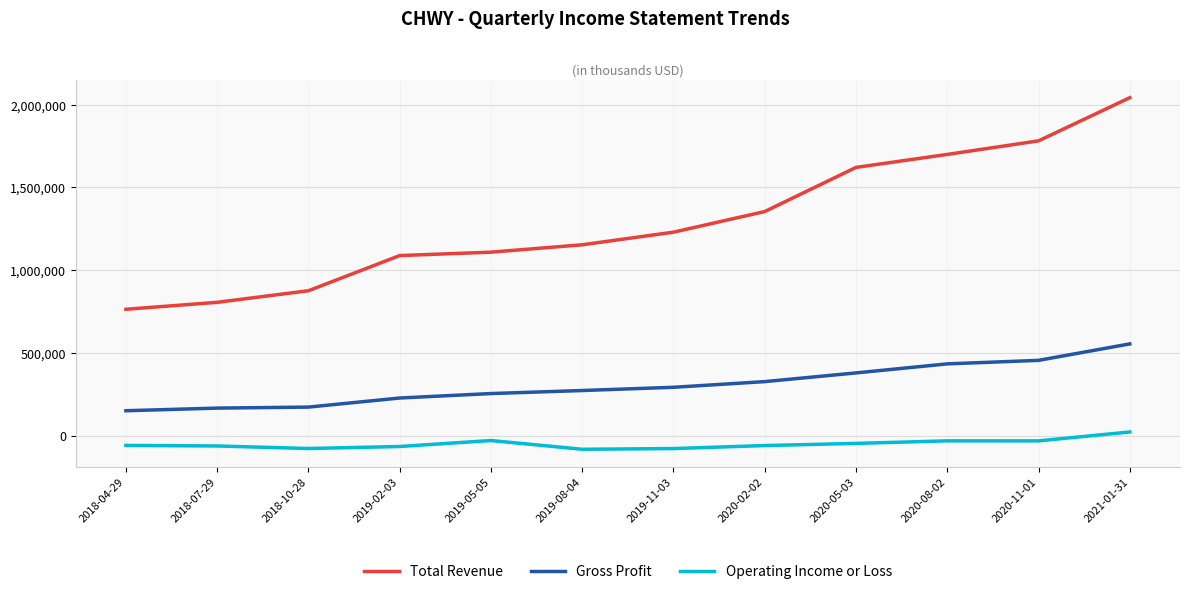

What position from the right is 2020-08-02?

3